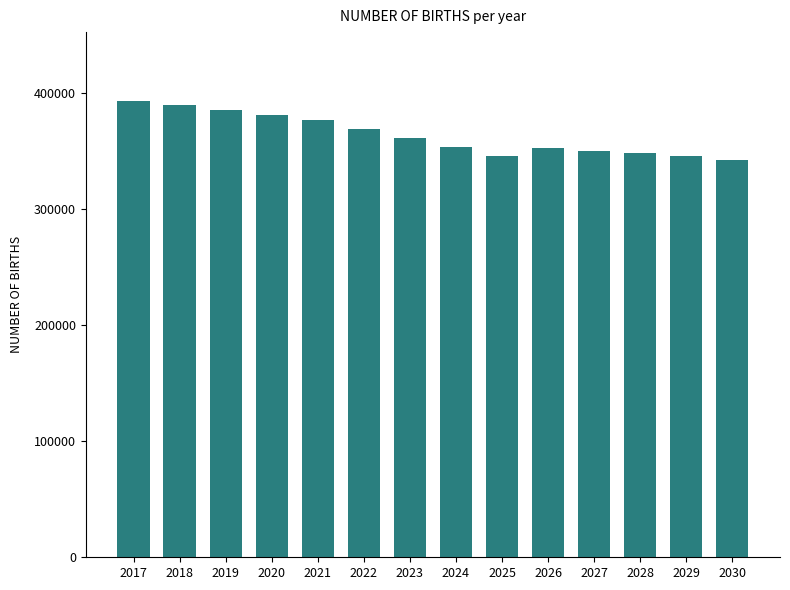

What is the value of the 13th bar from the left?

345464.6